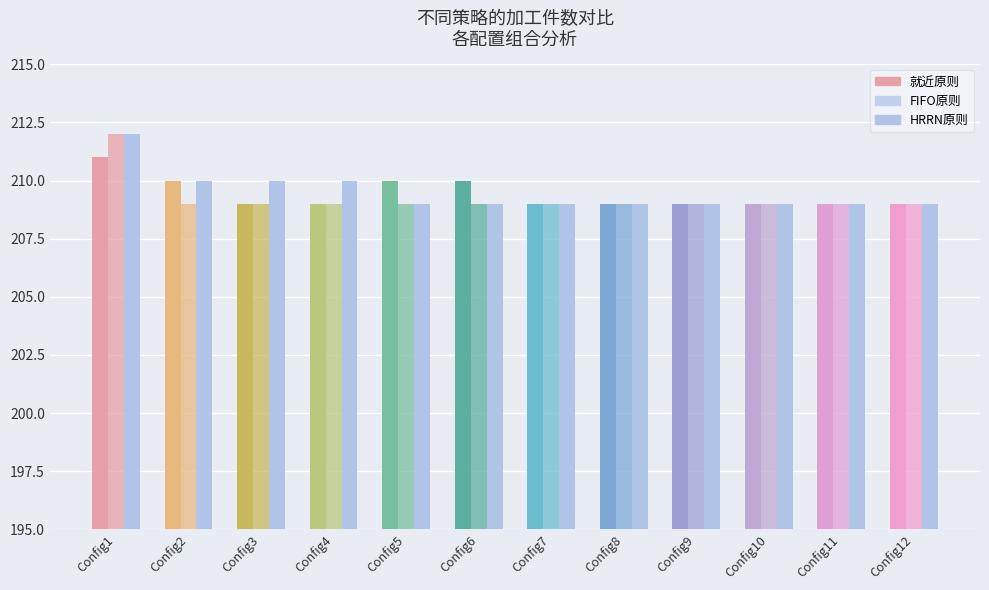

Which series has the largest total across all categories?

HRRN原则